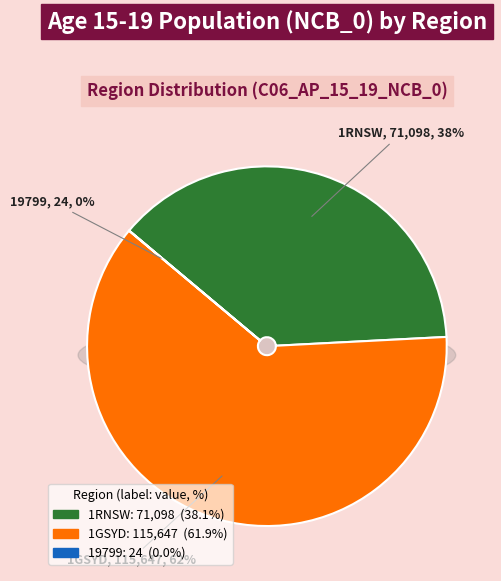

To the nearest percent, what portion does 1RNSW represent?

38%